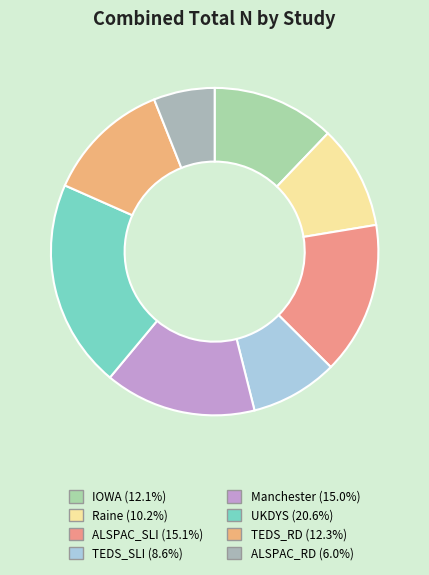

True or false: UKDYS accounts for 35% of the total.

False